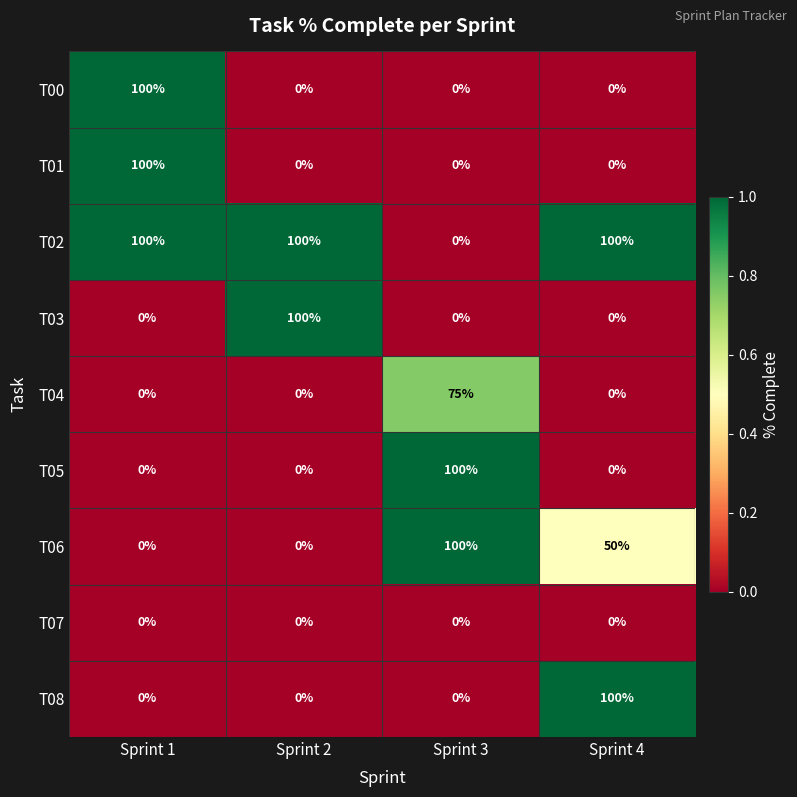

How many distinct data groups are displayed?

9